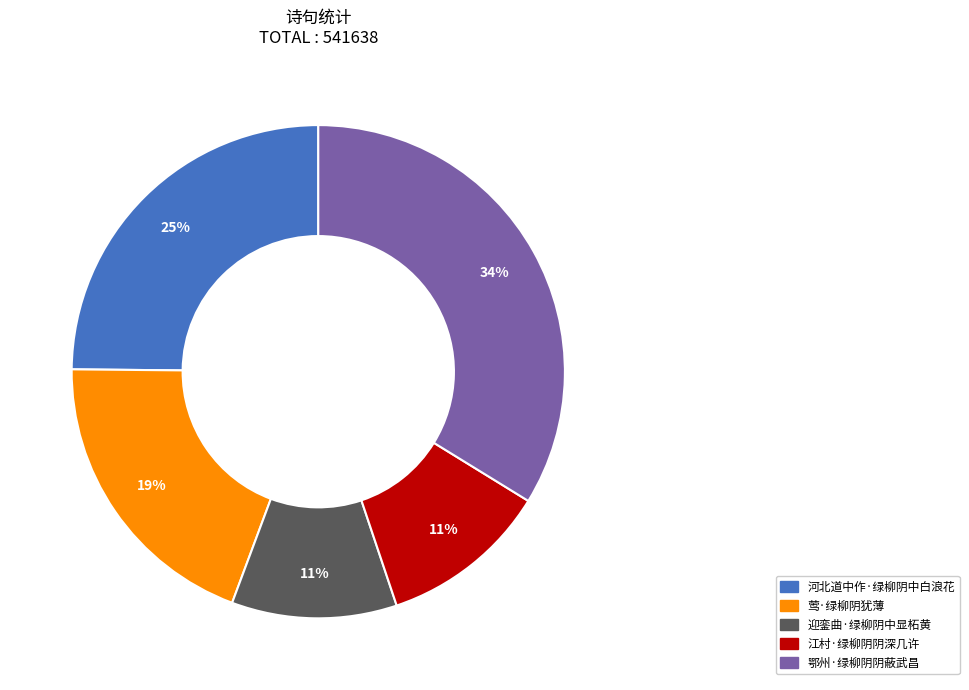

To the nearest percent, what is the average slice percentage?

20%